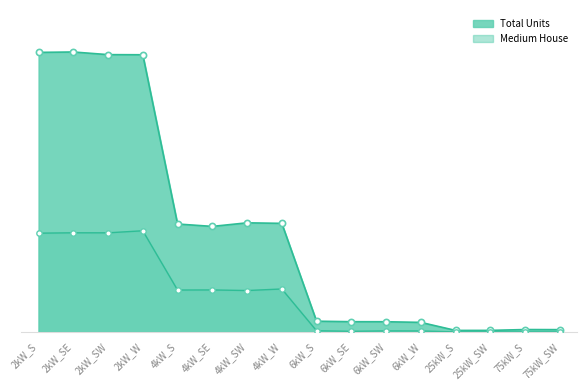

Which series has the largest Y range (max minus min)?

Total Units